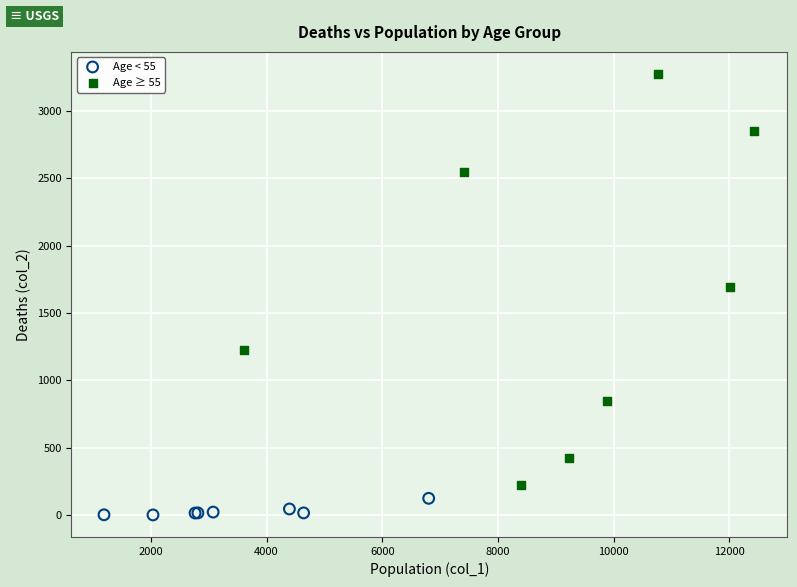

Which series contains the highest Y value?

Age ≥ 55